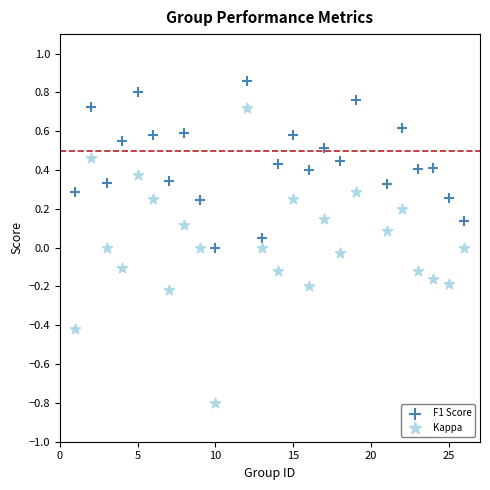

Across all data points, what is the range of X values (max minus min)?

25.0